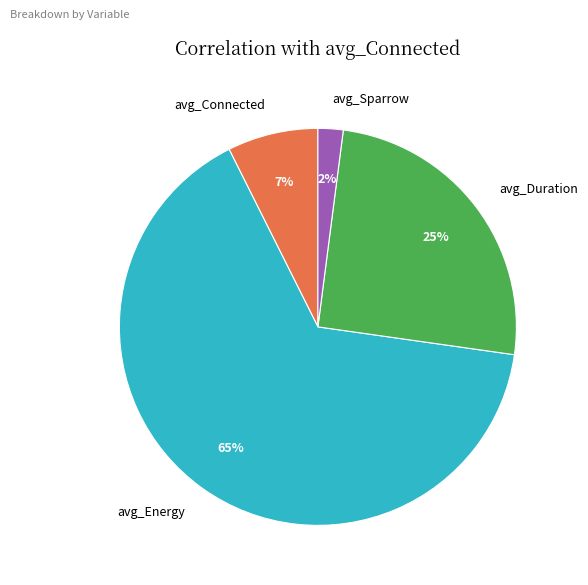

How many segments does this pie chart have?

4